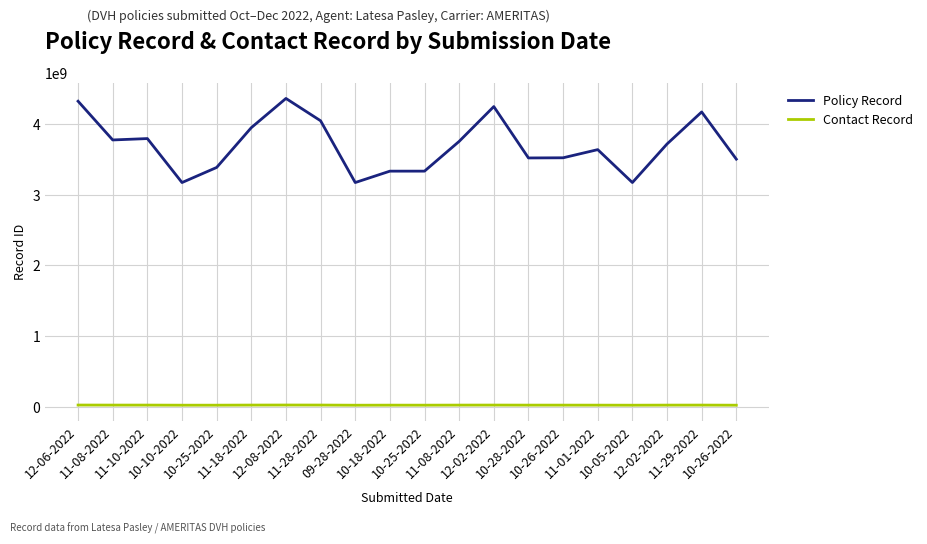

True or false: Policy Record and Contact Record cross at least once.

False